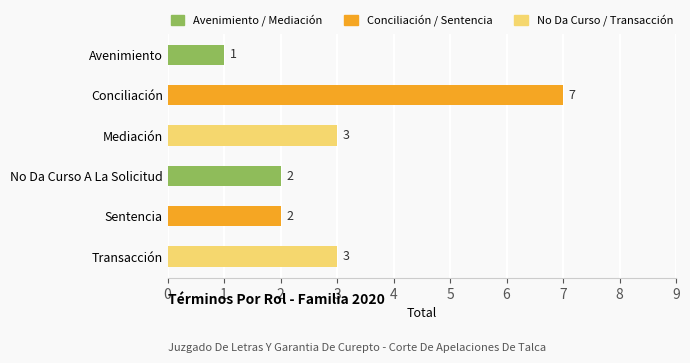

True or false: the data shows 2 at Sentencia.

True